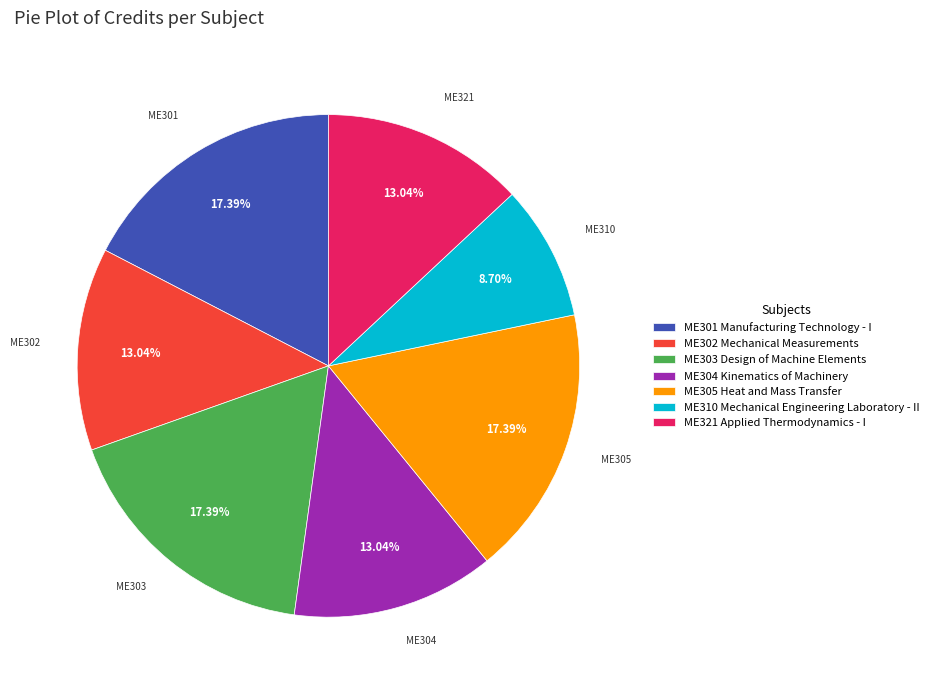

Does ME303 Design of Machine Elements account for over 50% of the chart?

No